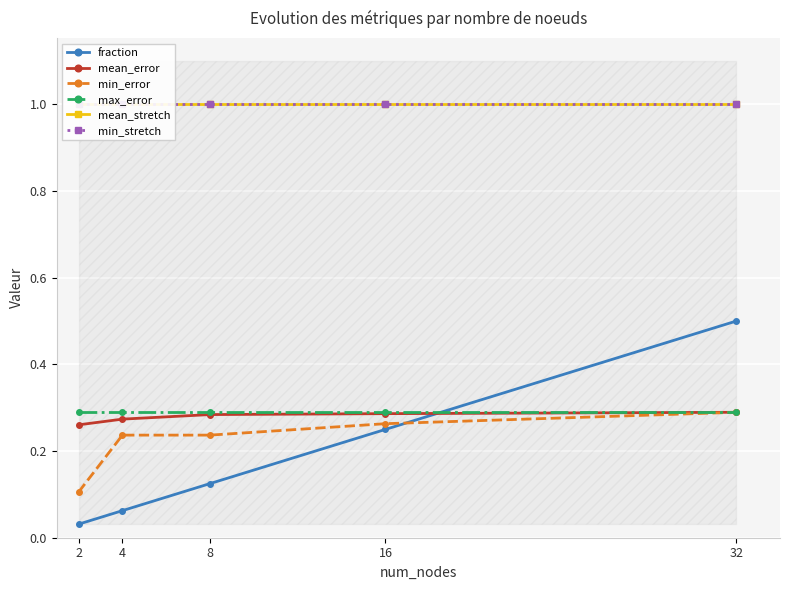

Which label corresponds to the smallest value in the chart?

2